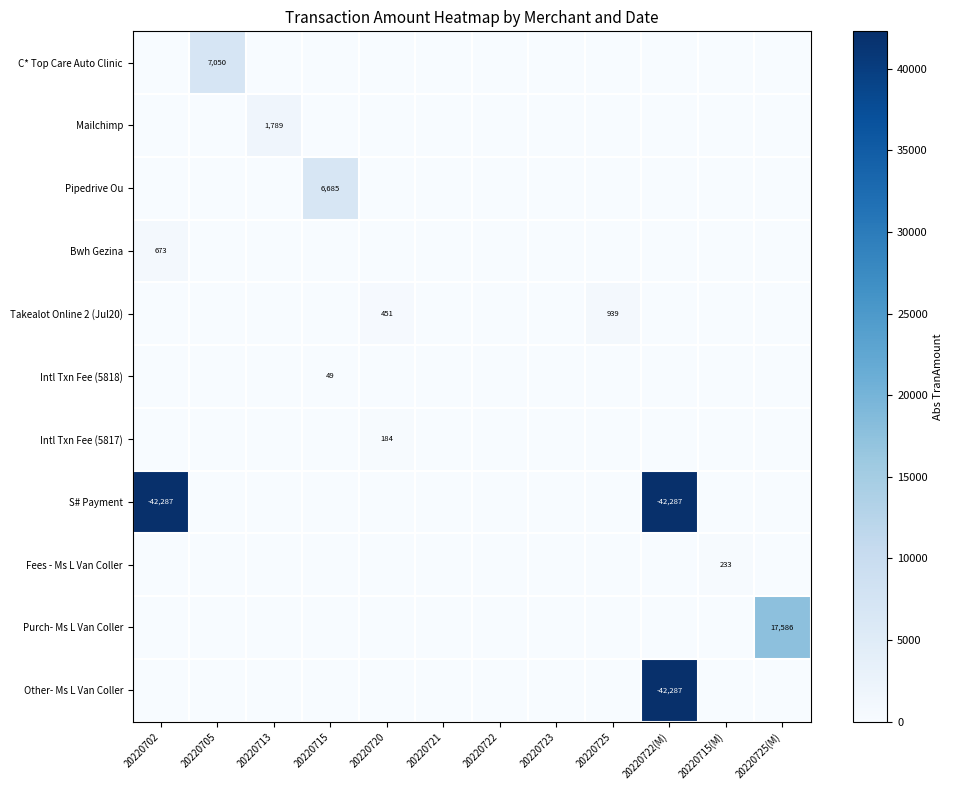

At how many categories does at least one series exceed 11650?

3